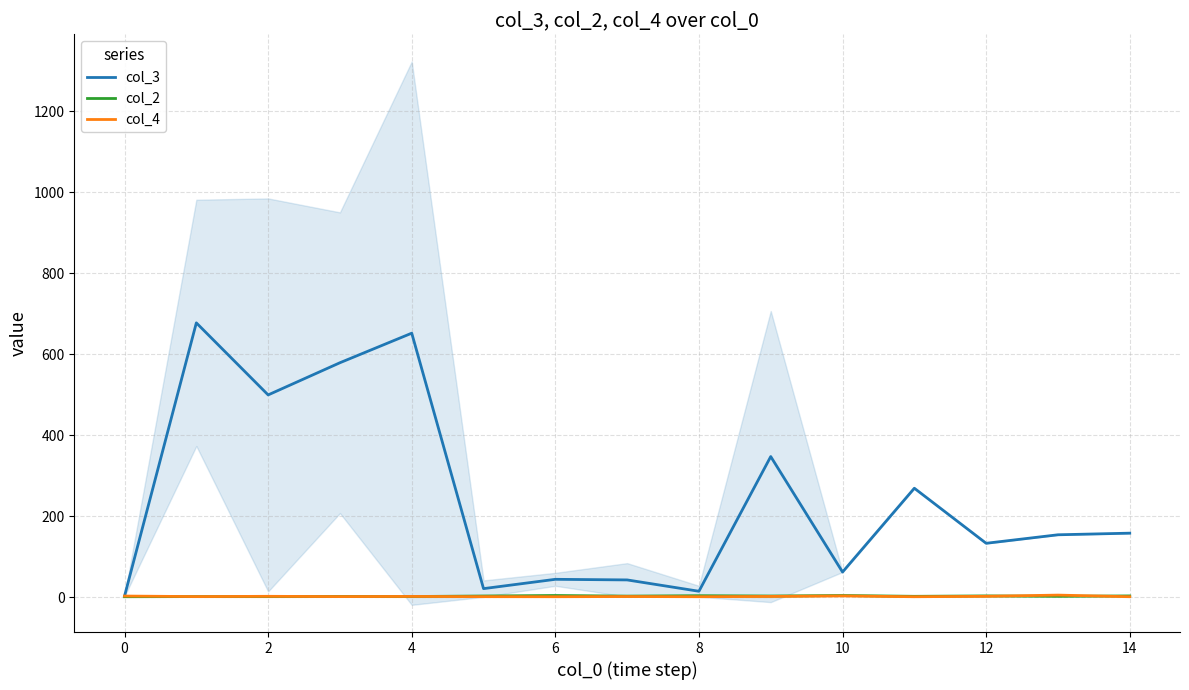

True or false: col_4 and col_3 intersect in this chart.

False